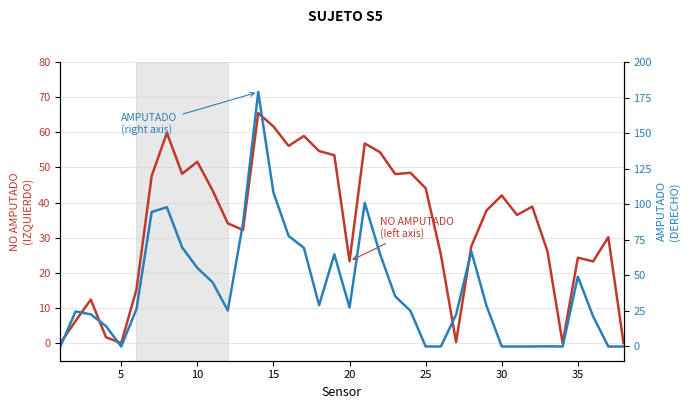

Rank the series at 5 from lowest to highest value.

NO AMPUTADO (IZQUIERDO), AMPUTADO (DERECHO)